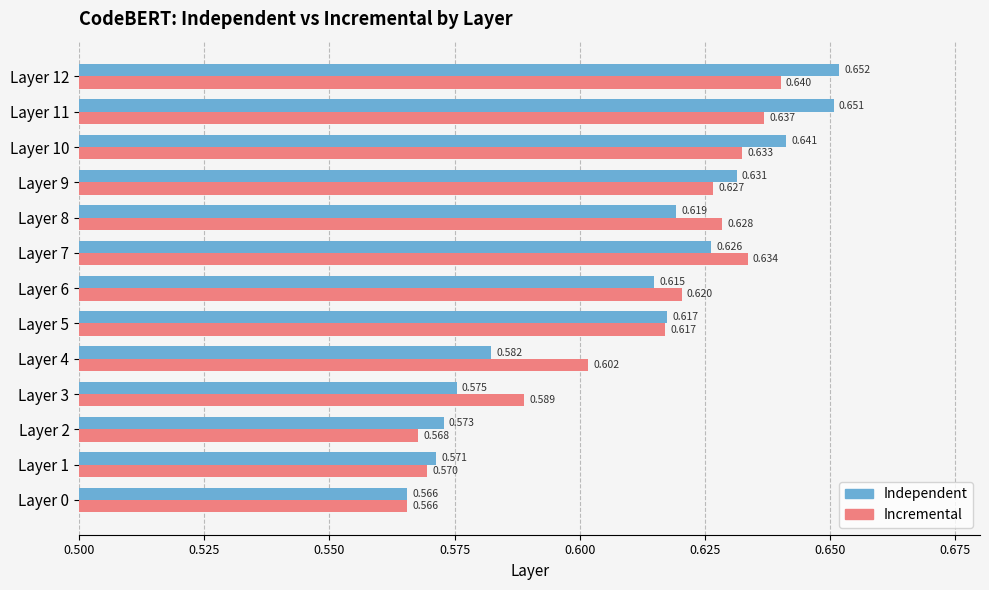

Is the value of Independent at Layer 1 greater than the value of Incremental at Layer 5?

No